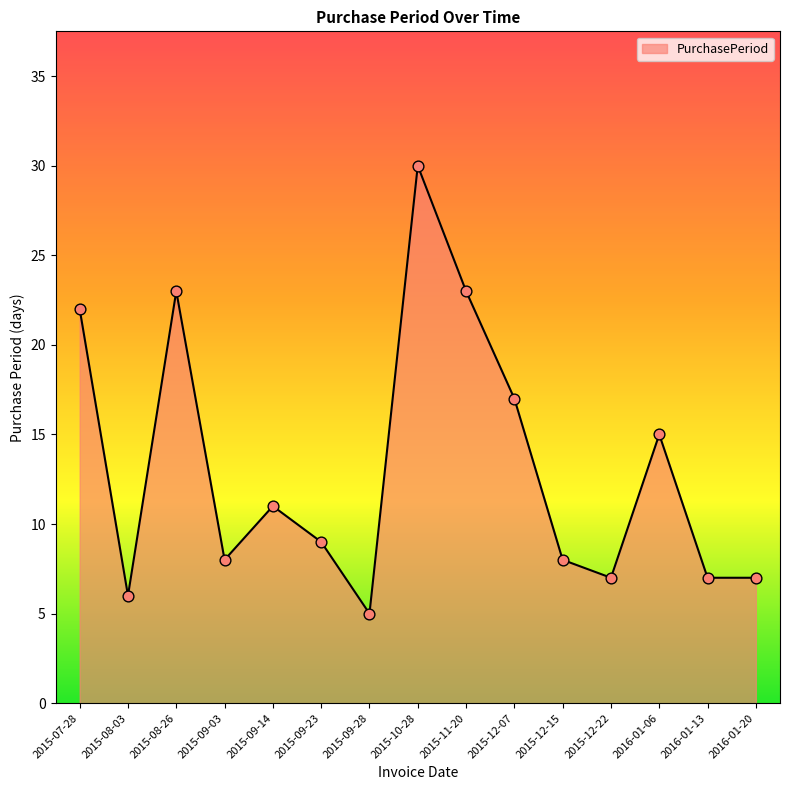

Approximately how many times larger is the value at 2015-11-20 compared to 2015-08-26?

1.0